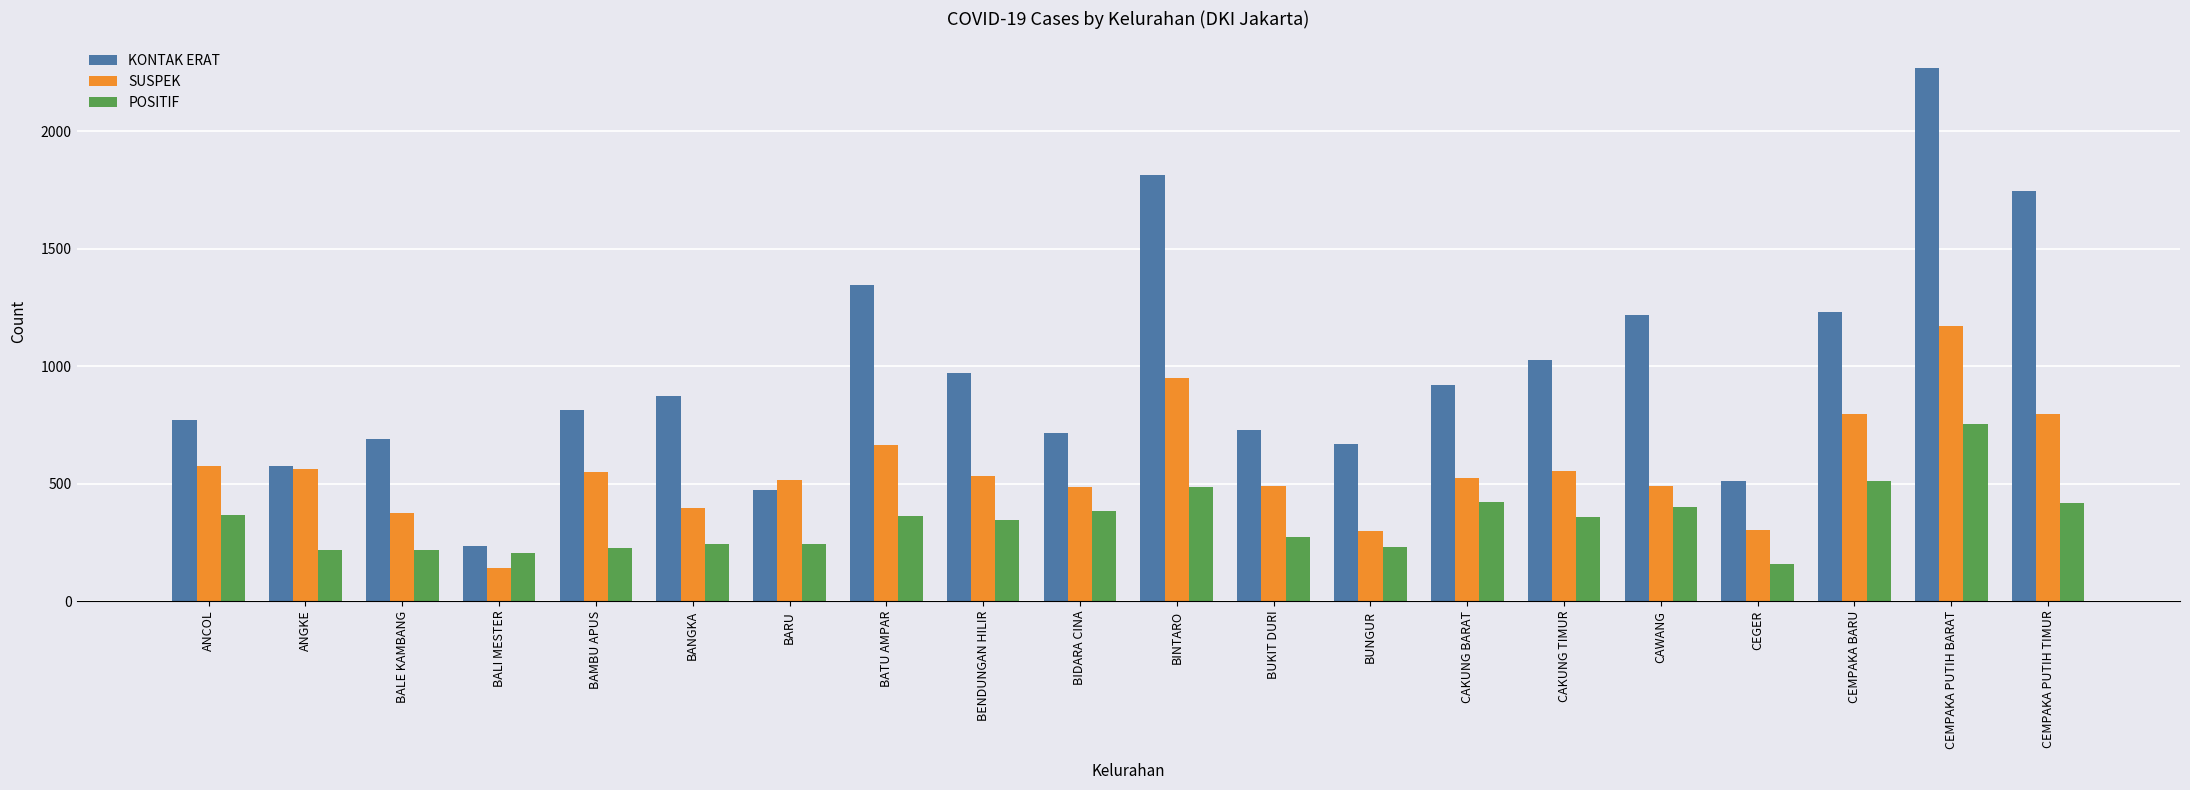

The value of SUSPEK at CEMPAKA PUTIH TIMUR is 795. True or false?

True